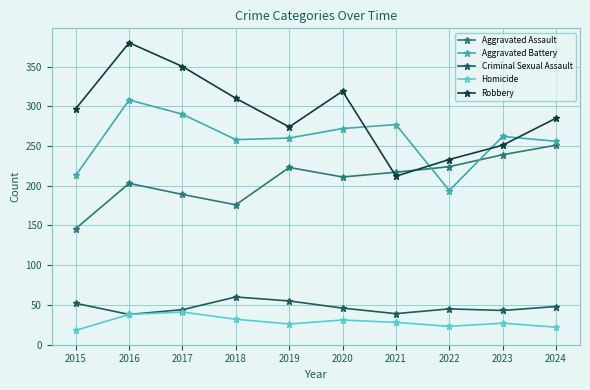

Rank the series by their maximum value, from lowest to highest.

Homicide, Criminal Sexual Assault, Aggravated Assault, Aggravated Battery, Robbery